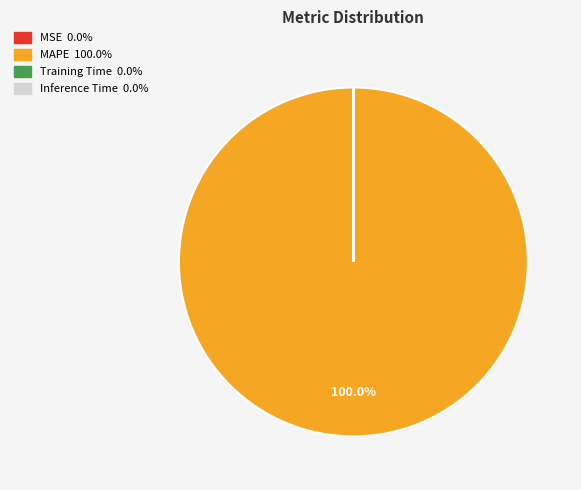

Does MAPE represent more than half of the total?

Yes